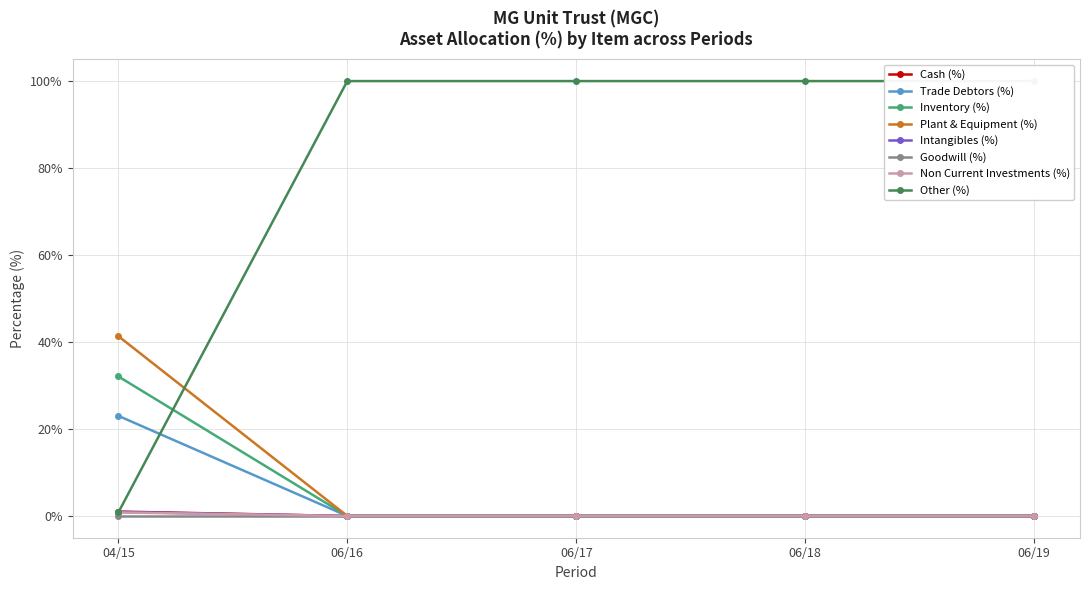

What is the spread (max minus min) of values at Non Current Investments (%)?

0.8